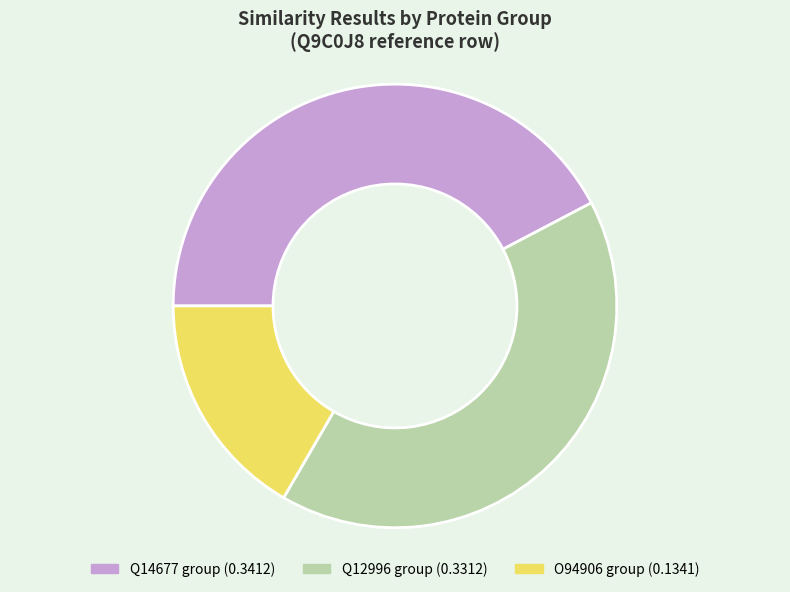

How many slices are in this pie chart?

3